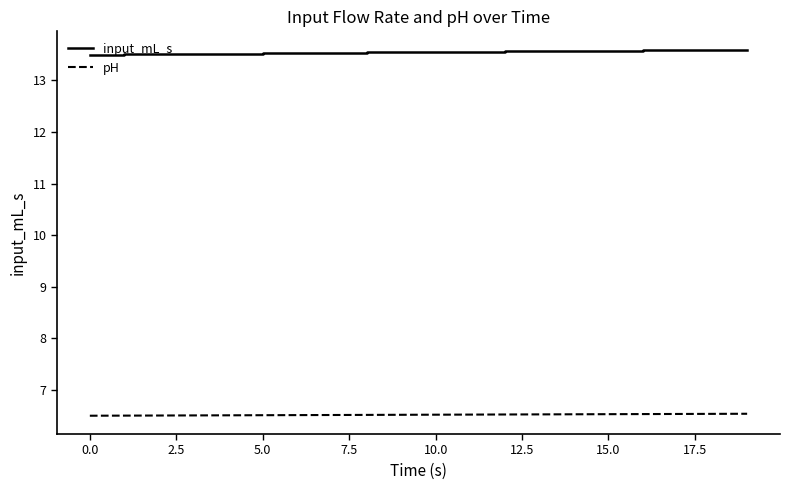

Rank the series by their maximum value, from highest to lowest.

input_mL_s, pH